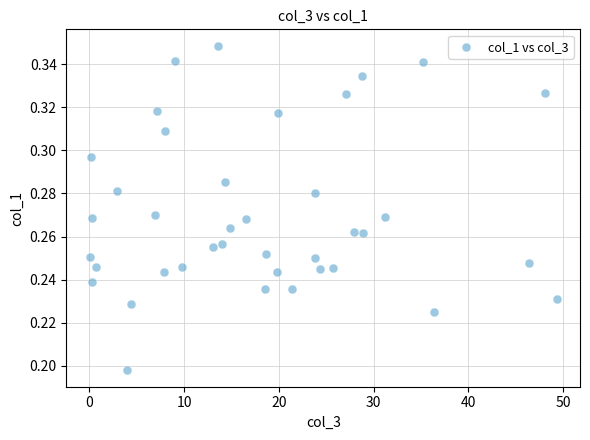

What is the range of X values (max minus min)?

49.3